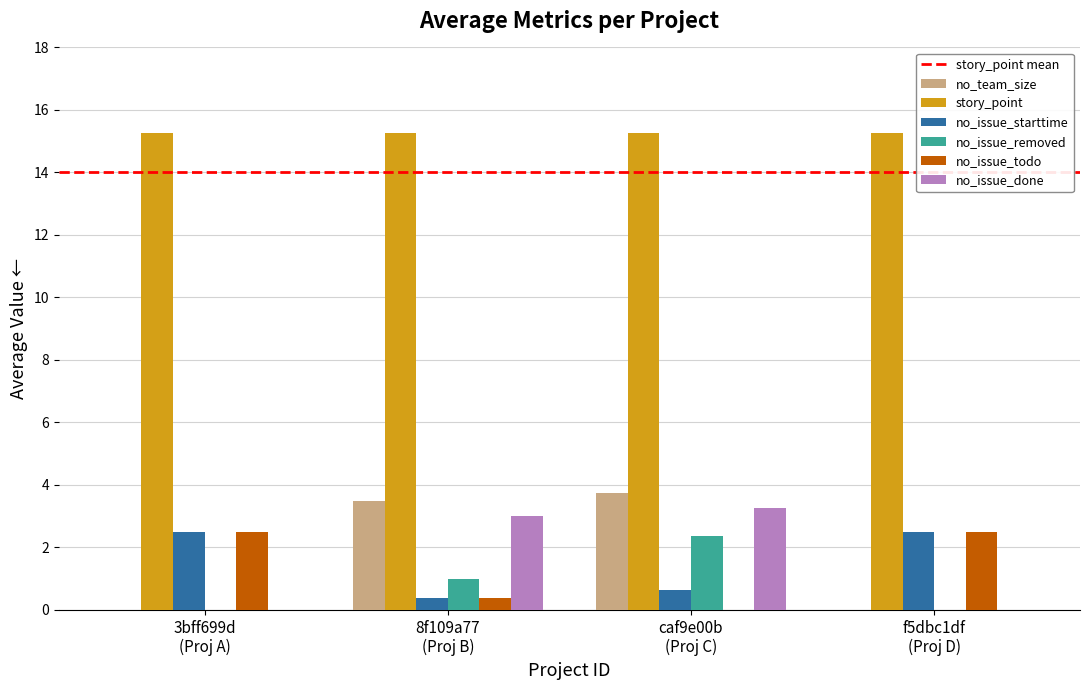

What is the maximum value for no_issue_starttime?

2.5